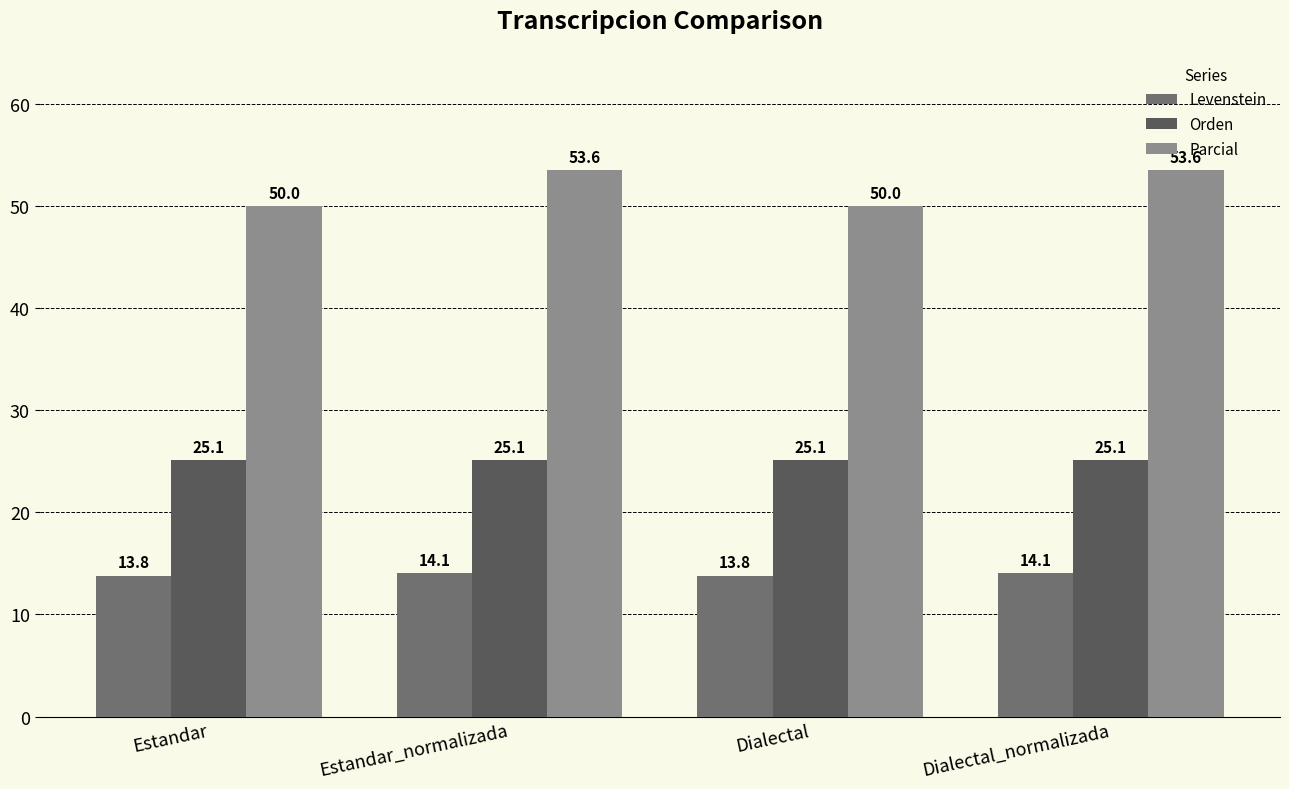

How many data points in Parcial are less than 53?

2